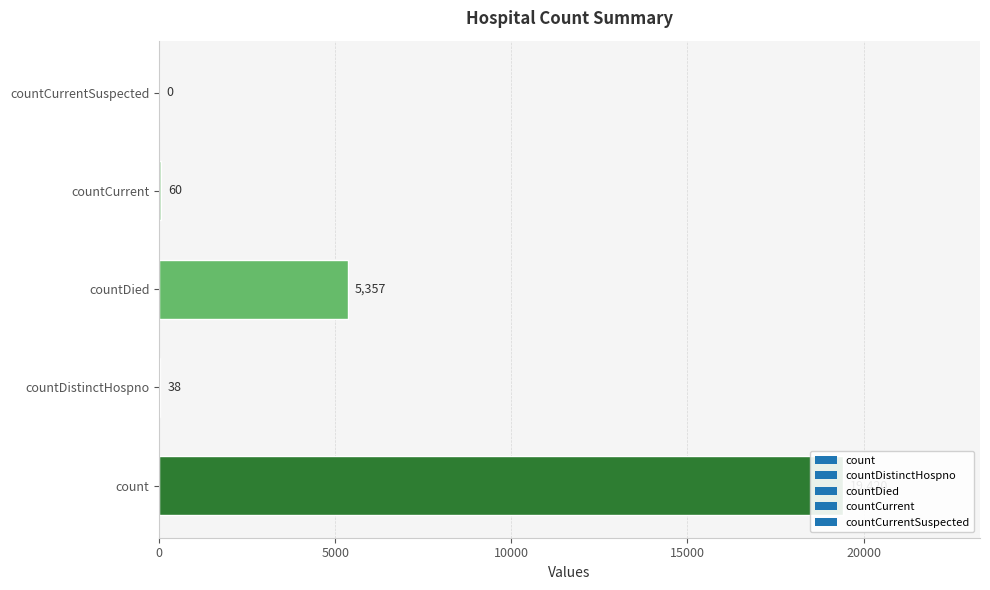

Reading right to left, extract all data points from this chart.

0	60	5357	38	19420